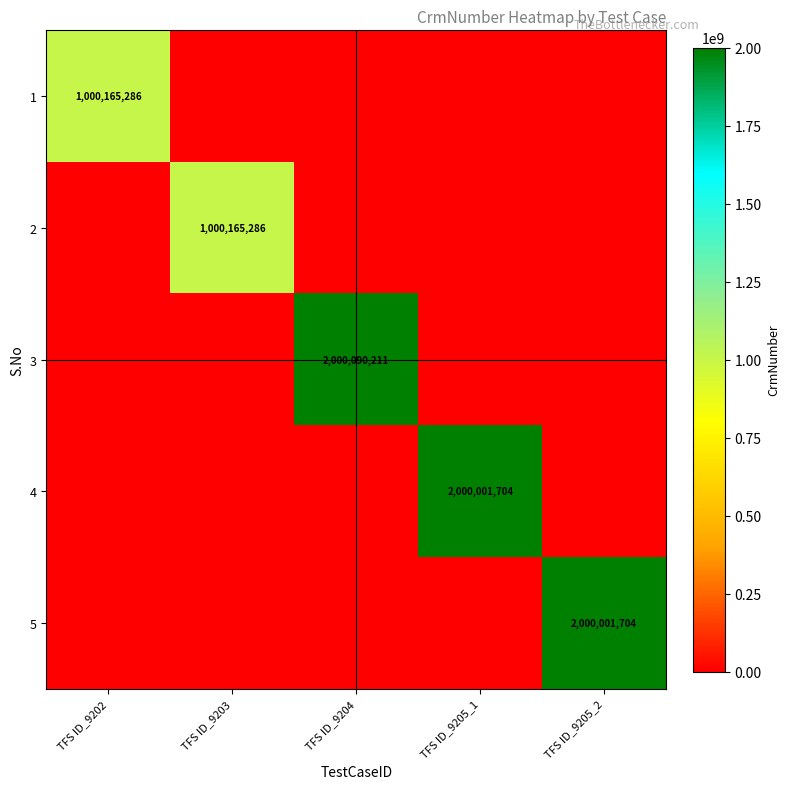

Is it true that 2 equals 1000165286 at TFS ID_9203?

True